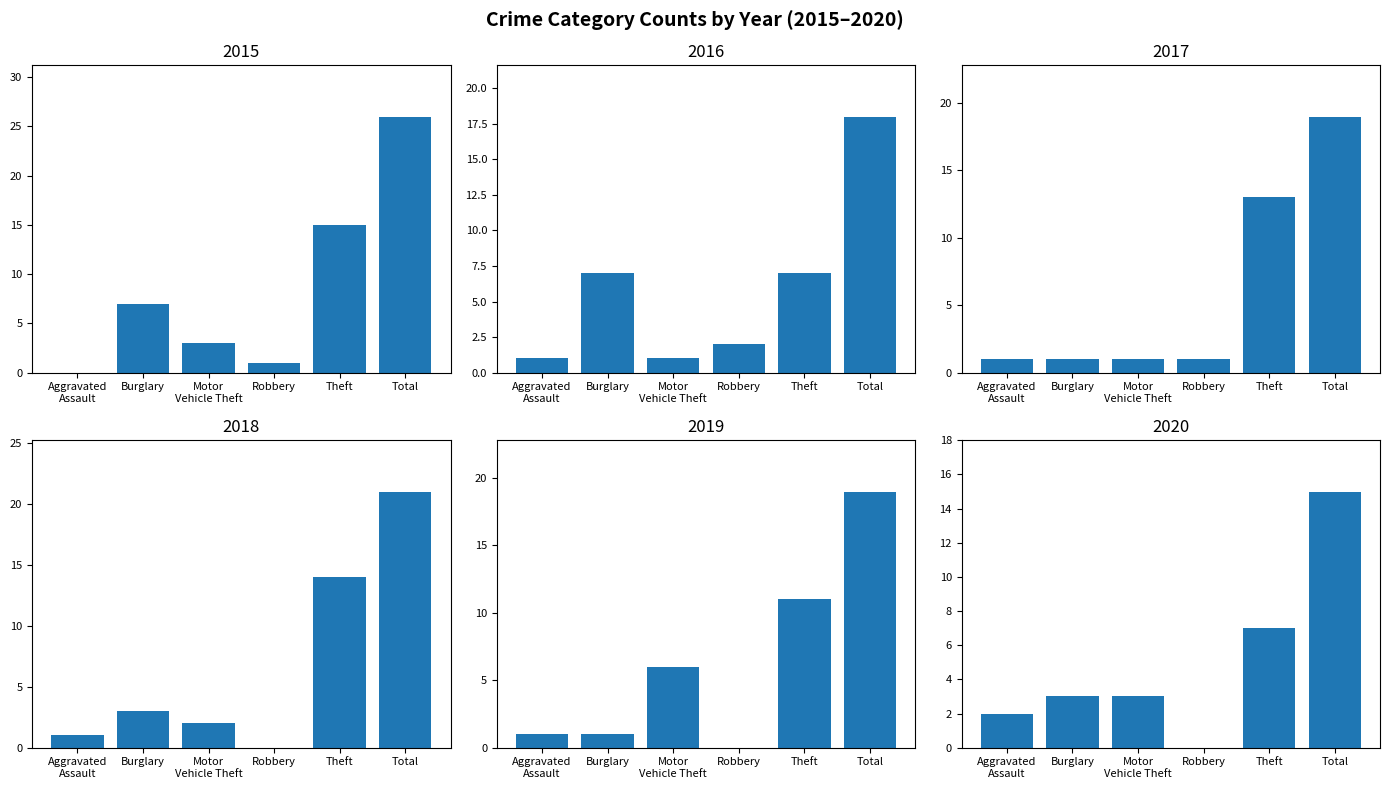

Which category has the highest value across all series?

Total